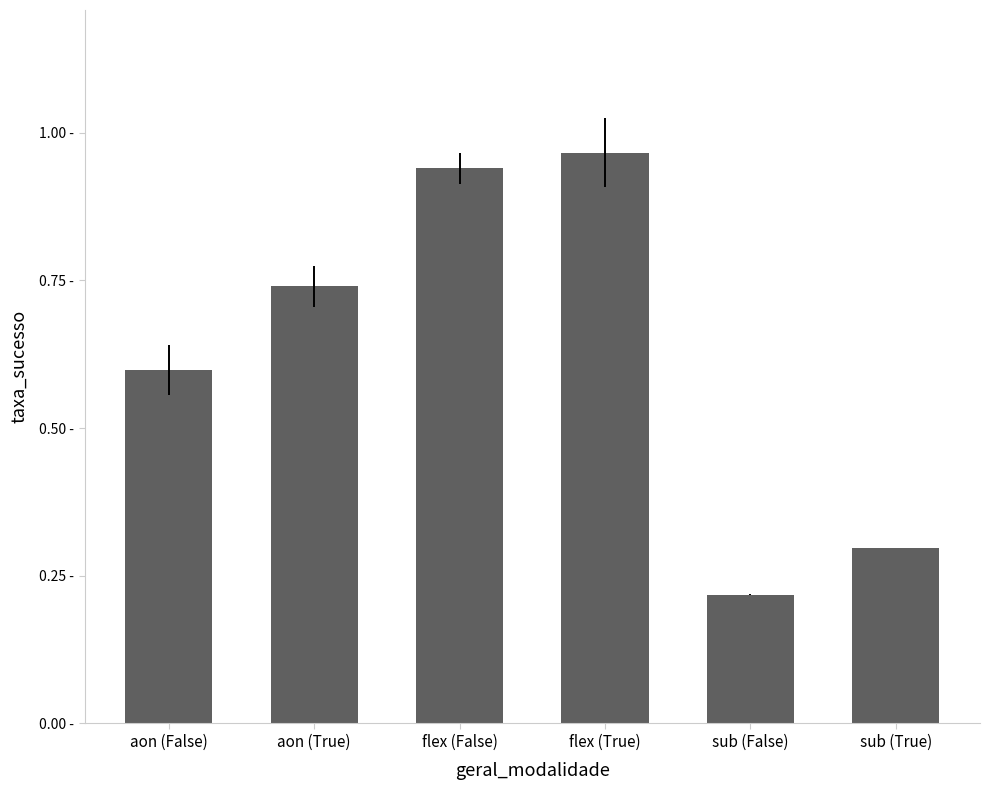

Reading left to right, extract all data points from this chart.

0.6	0.7	0.9	1.0	0.2	0.3